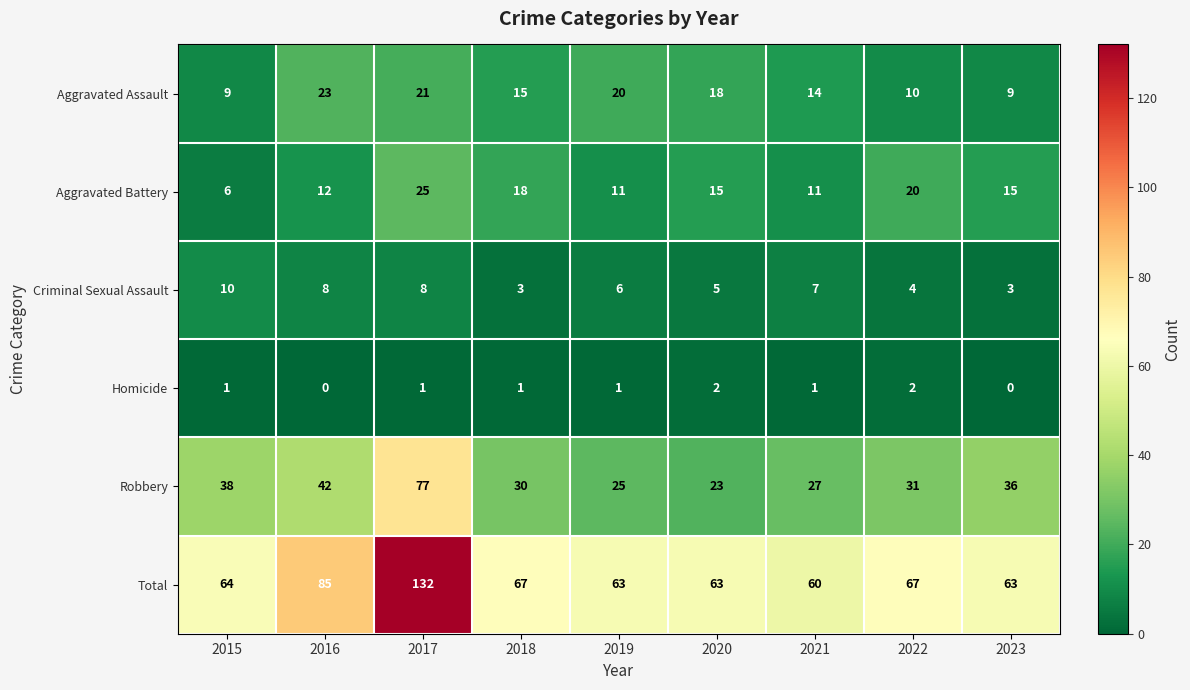

What is the difference between the maximum and minimum values in the Total series?

72